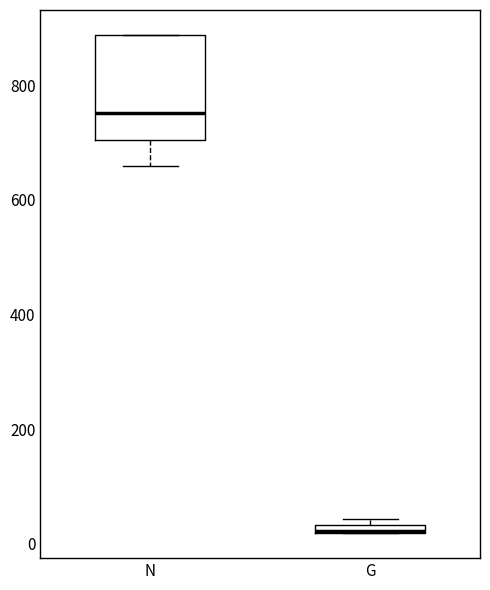

Which box's median line is the lowest?

G